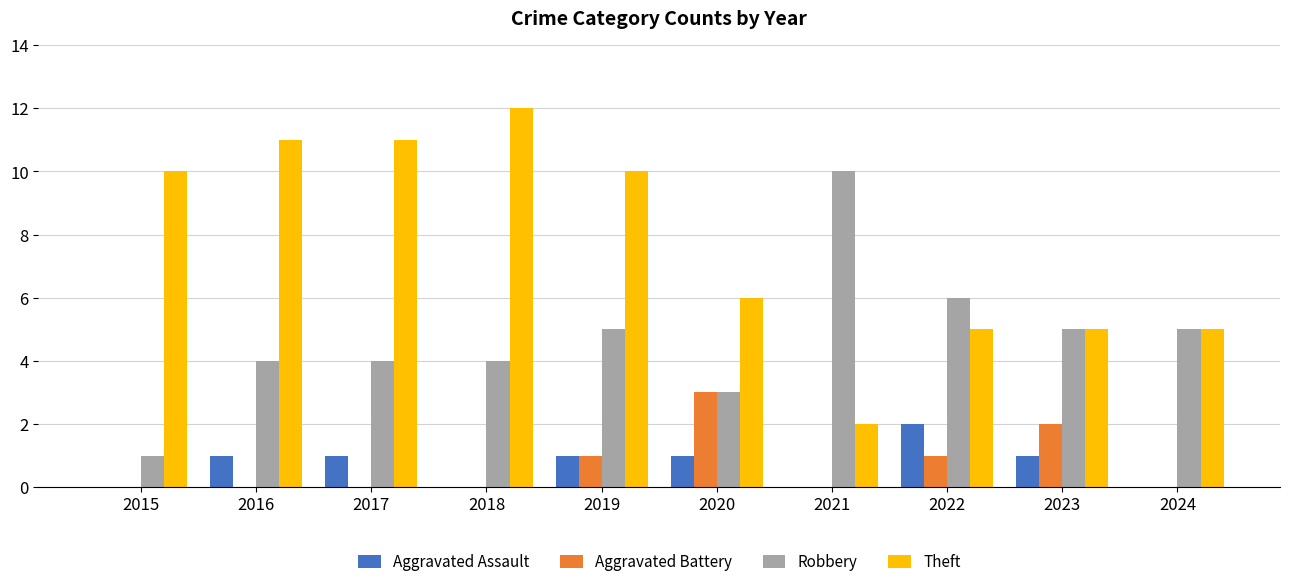

Which series has the largest range (max minus min)?

Theft